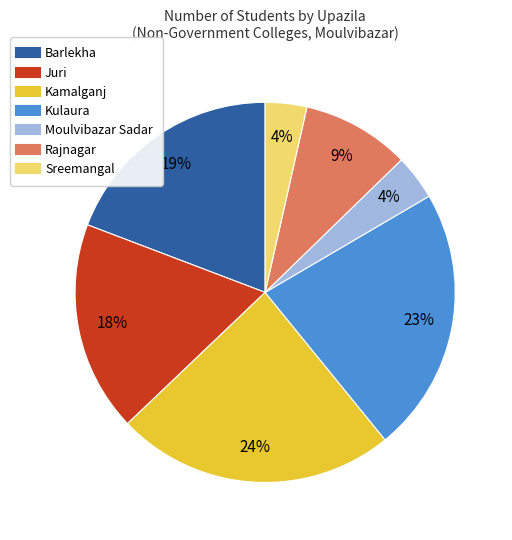

The Kamalganj slice represents 24% of the pie. True or false?

True